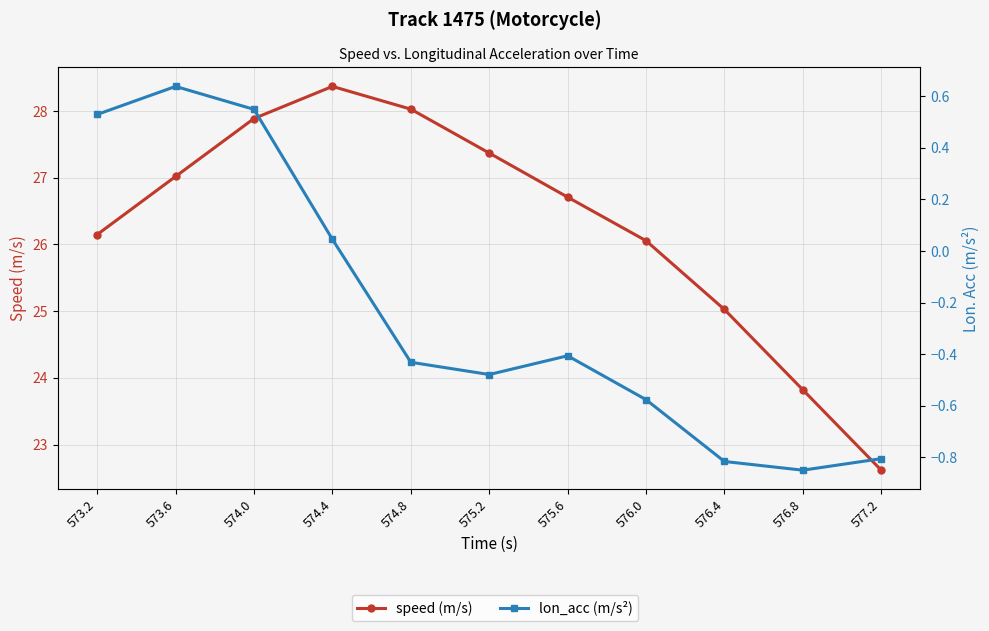

List the series in order of their overall mean, highest first.

speed (m/s), lon_acc (m/s²)